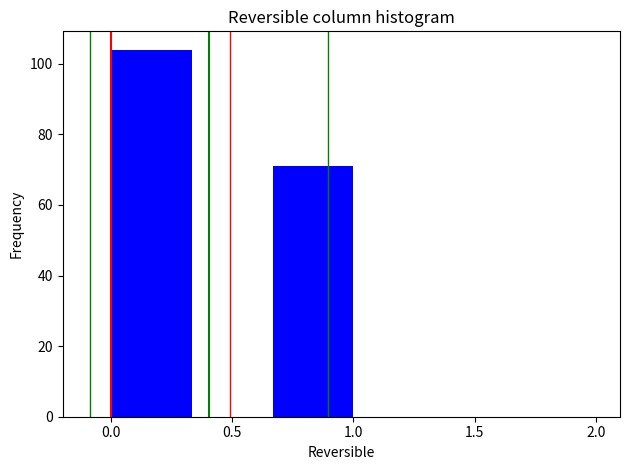

Reading left to right, transcribe this chart: for each bar, give the range it covers on the x-axis and its height. Neither the bar edges nor the heights are printed on the chart, so give them approximately, as read against the axes.

0.00 to 0.35: 104
0.35 to 0.65: 0
0.65 to 1.00: 72